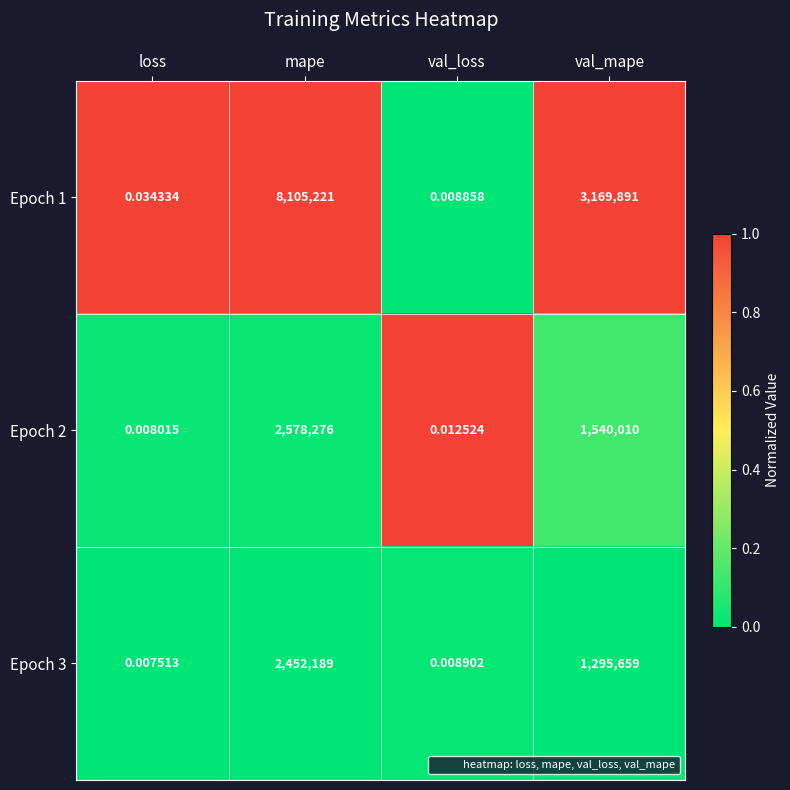

Which series has the largest total across all categories?

Epoch 1